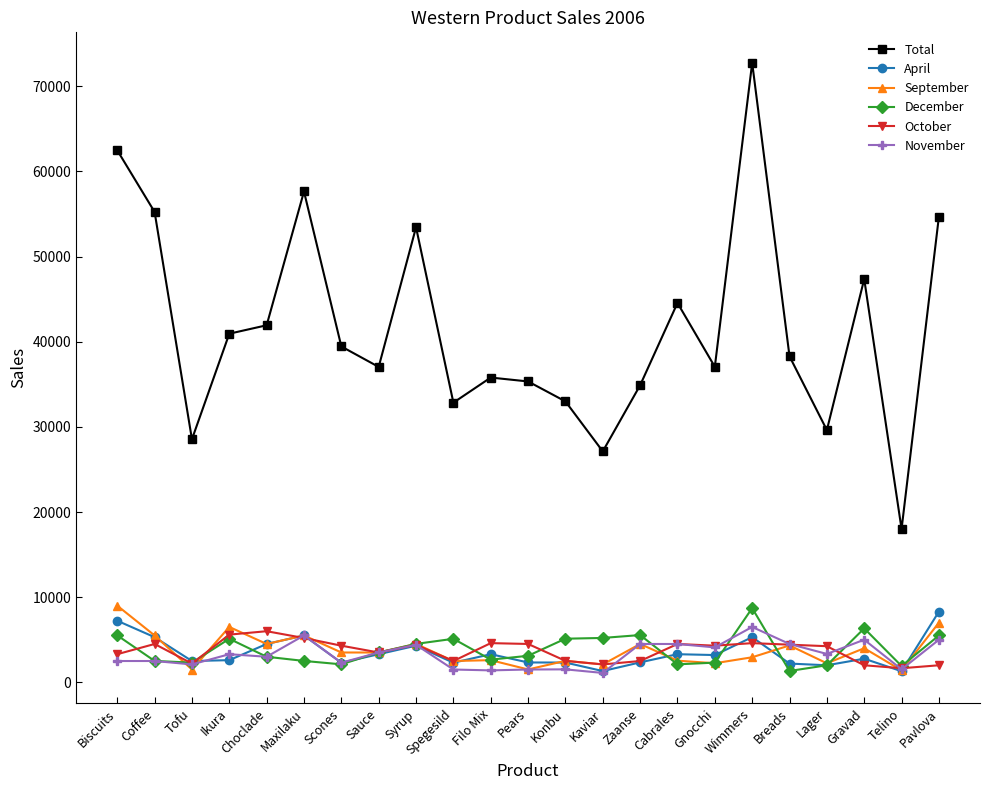

What position from the right is Kaviar?

10